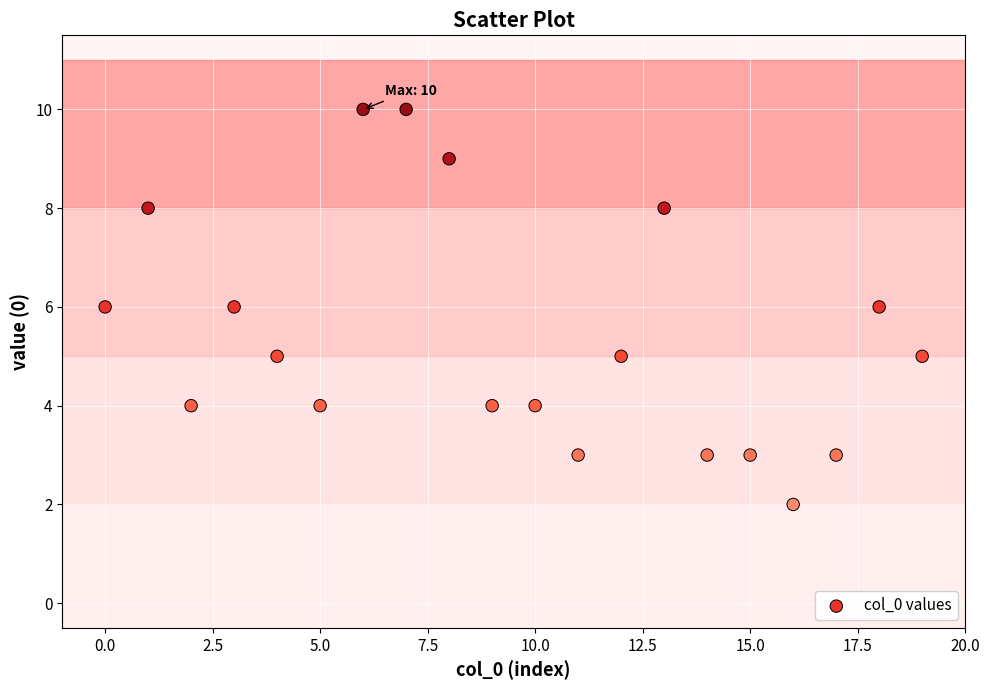

What is the range of Y values (max minus min)?

8